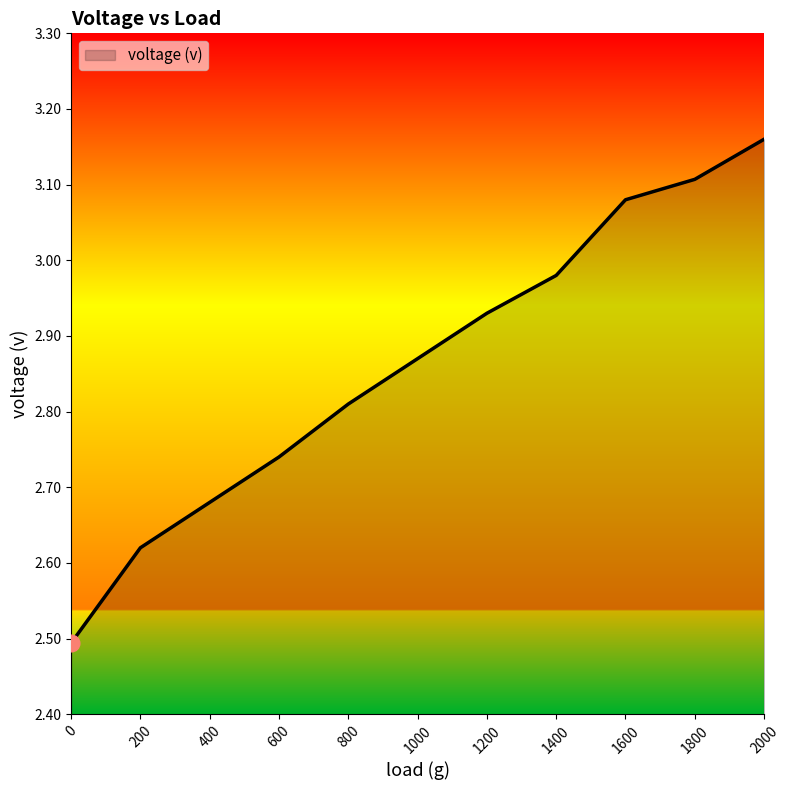

True or false: the data shows 1.1 at 200.

False